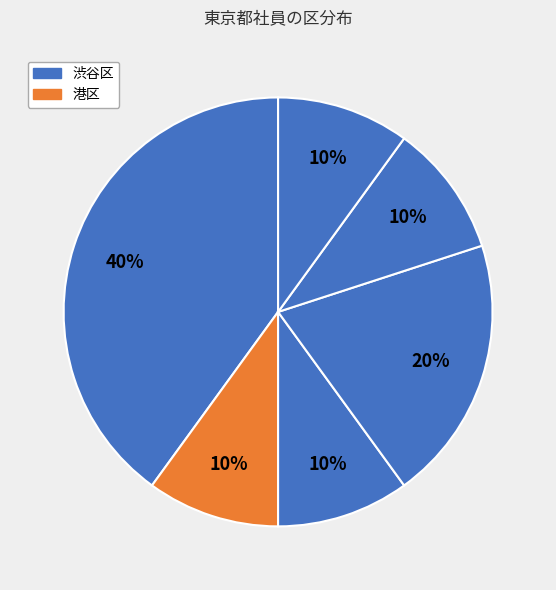

Which category has the biggest portion of the pie?

渋谷区